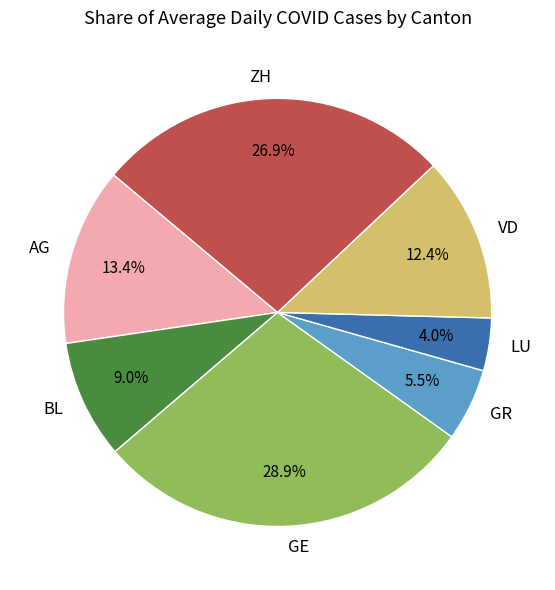

How many slices are in this pie chart?

7